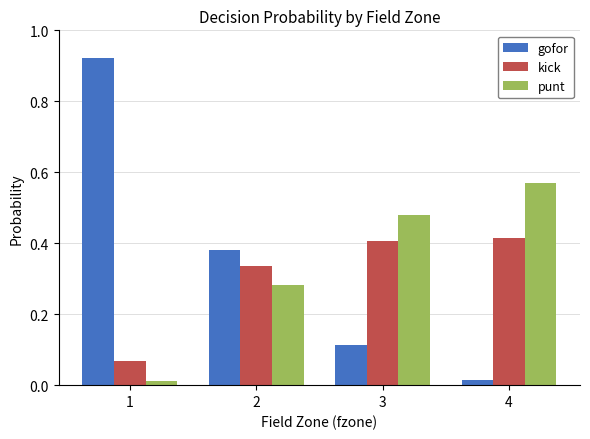

Is the value of kick at 2 greater than the value of gofor at 2?

No